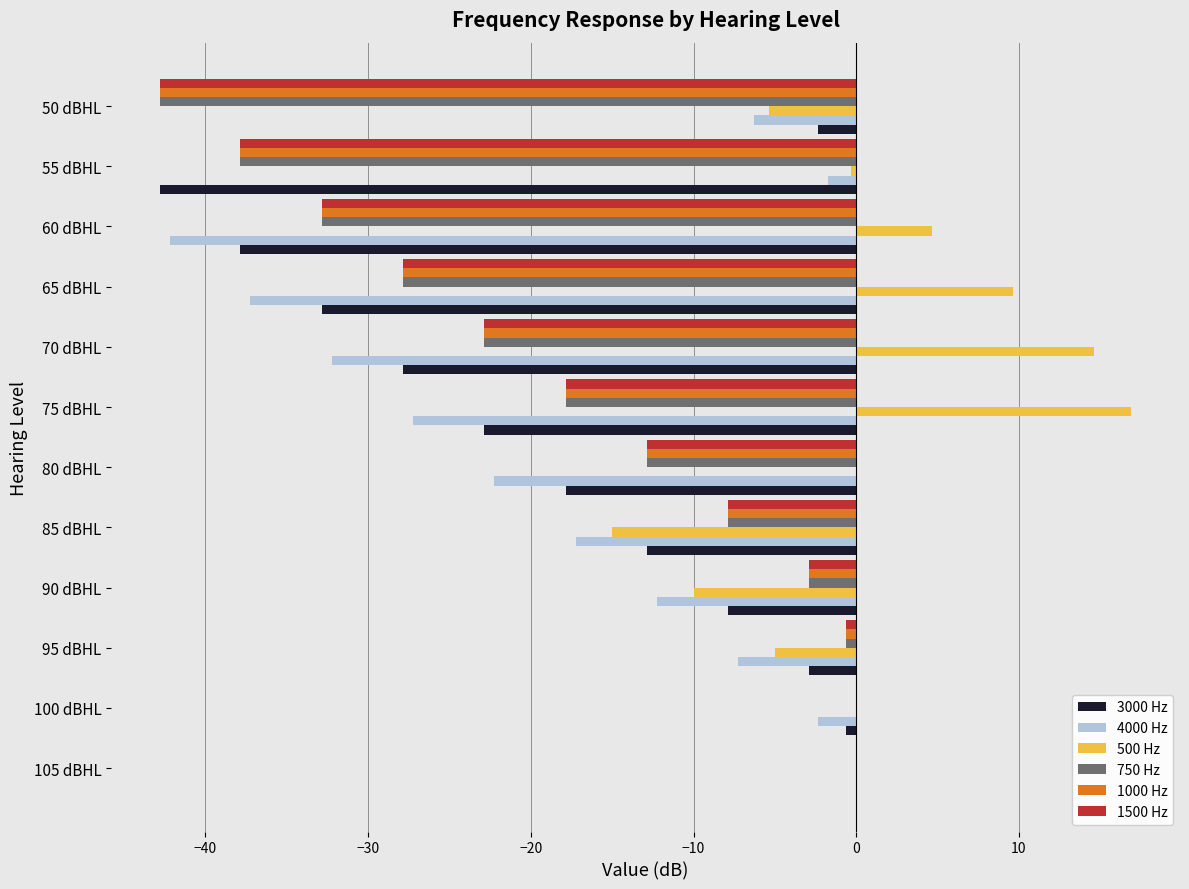

Read the 1000 Hz value at 85 dBHL.

-7.8